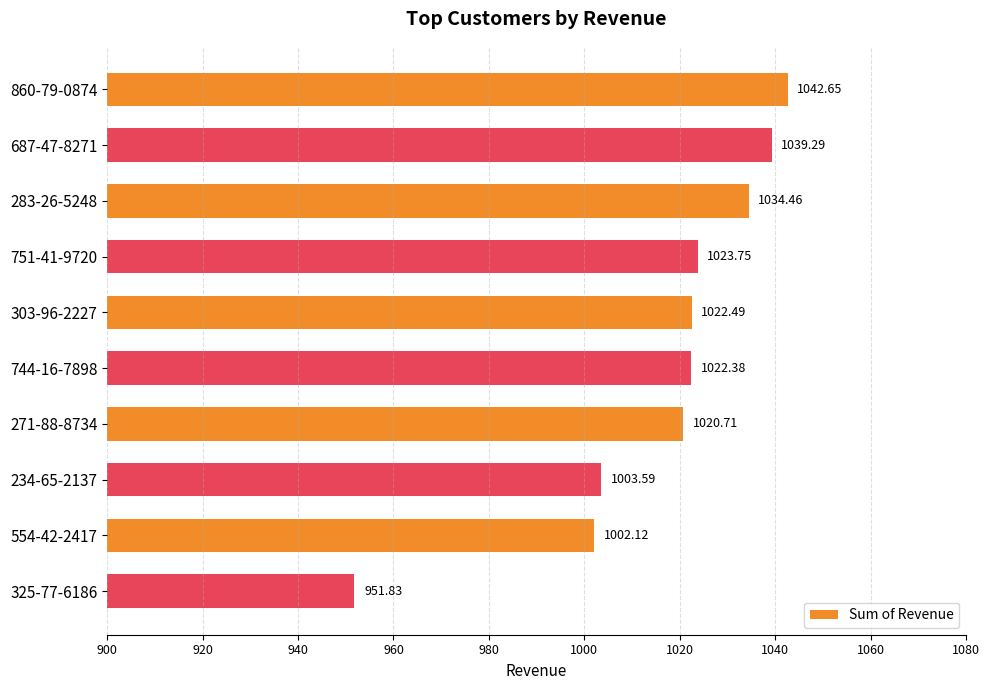

What is the difference between the second highest and second lowest values?

37.2